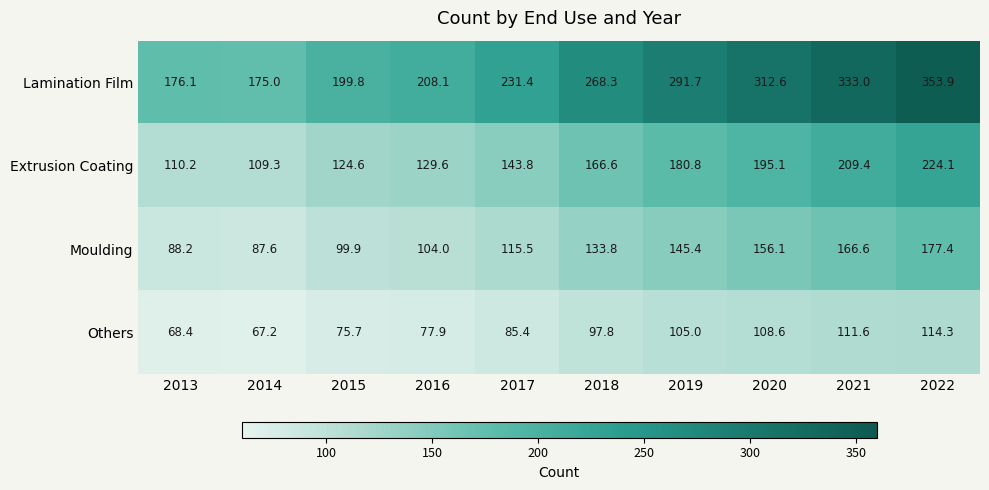

Between 2016 and 2017, which series saw the biggest shift?

Lamination Film